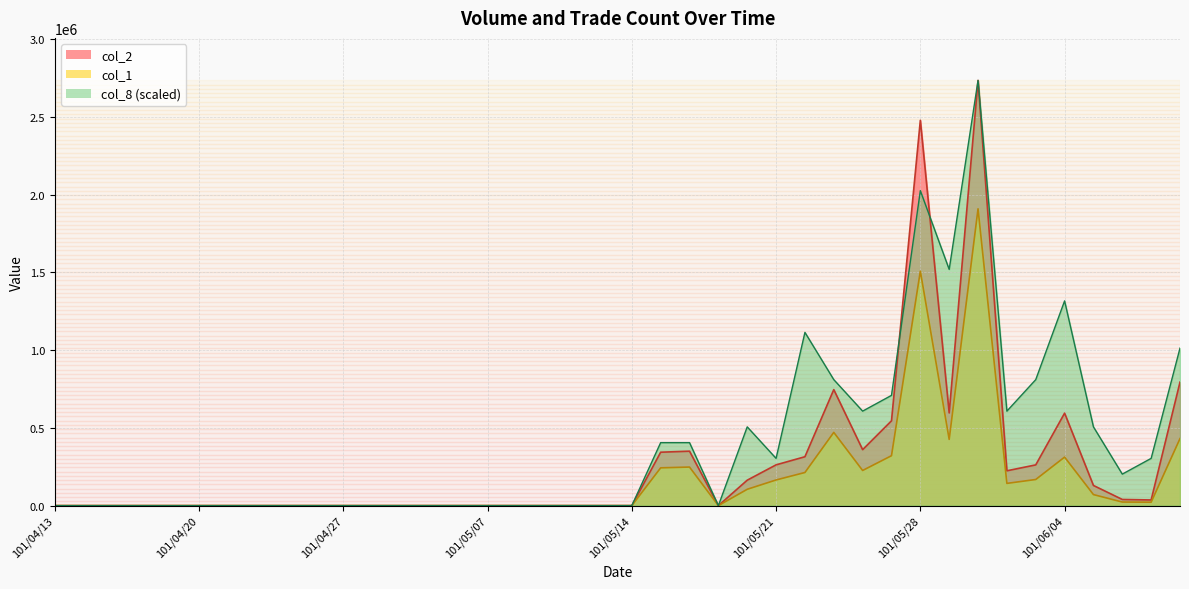

At 101/05/10, list the series in order from smallest to largest.

col_1, col_2, col_8